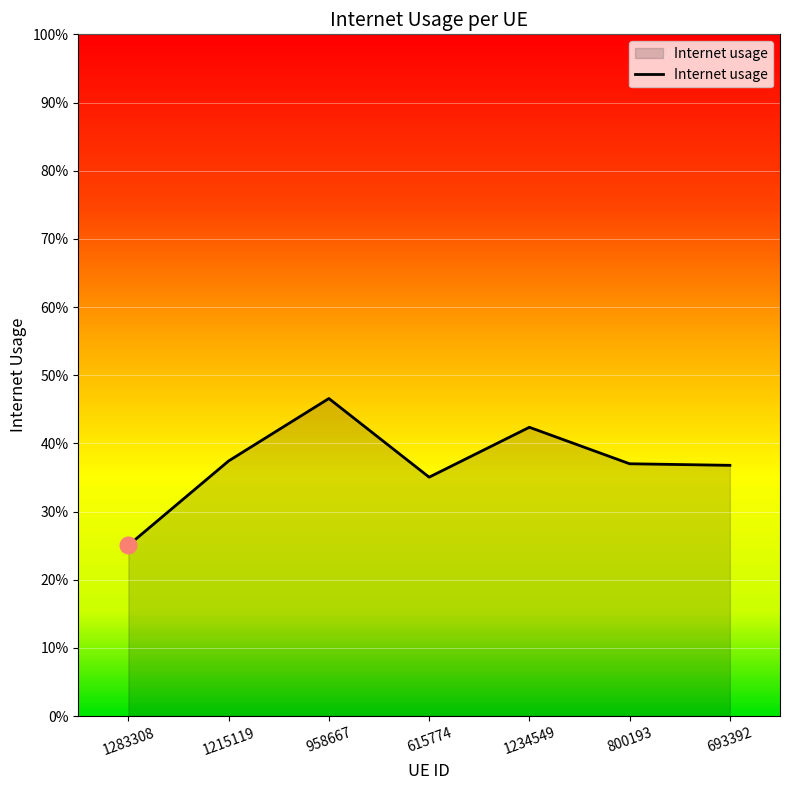

What is the average value?

0.4